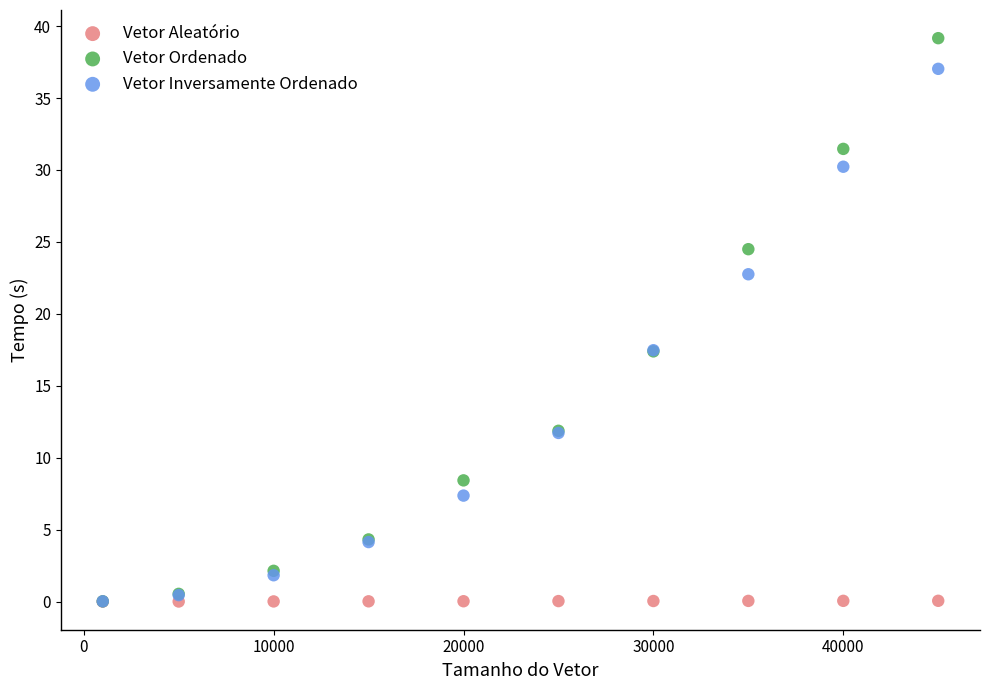

Which series has the widest spread of Y values?

Vetor Ordenado